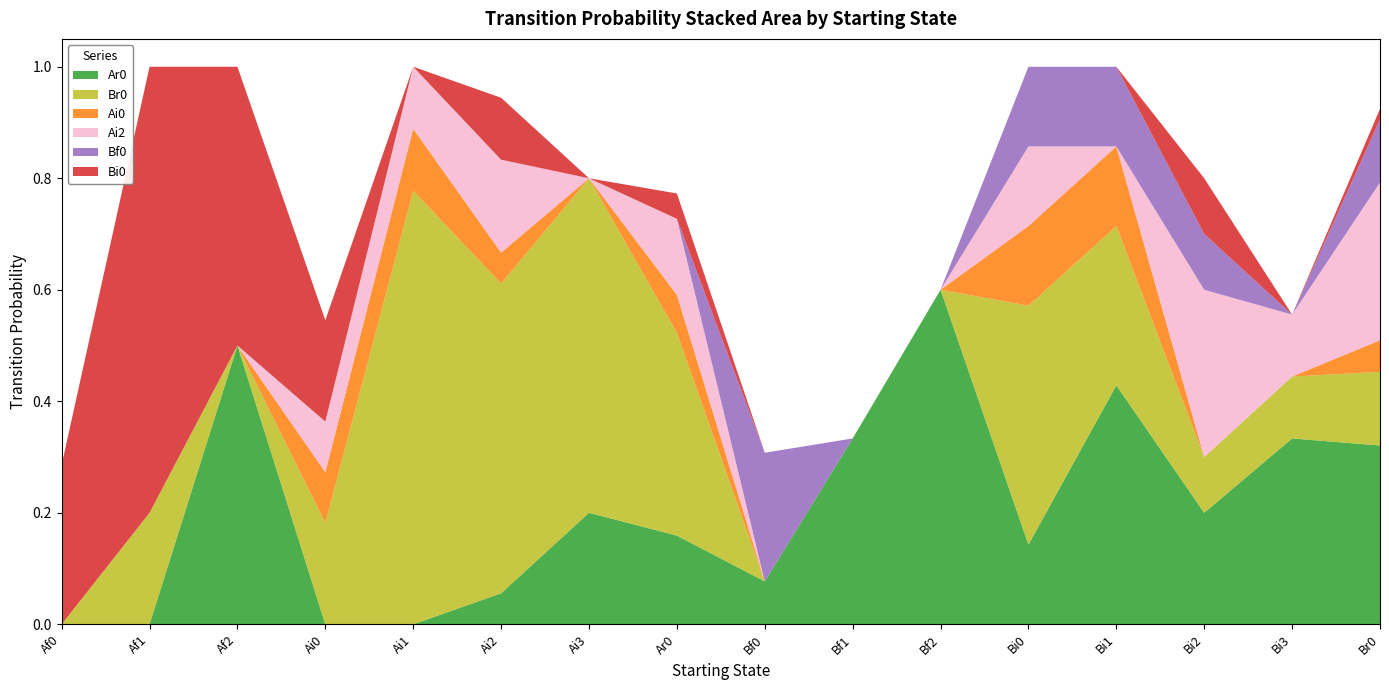

Reading left to right, list all the values displayed in this chart.

Ar0: Af0=0.0	Af1=0.0	Af2=0.5	Ai0=0.0	Ai1=0.0	Ai2=0.1	Ai3=0.2	Ar0=0.2	Bf0=0.1	Bf1=0.3	Bf2=0.6	Bi0=0.1	Bi1=0.4	Bi2=0.2	Bi3=0.3	Br0=0.3
Br0: Af0=0.0	Af1=0.2	Af2=0.0	Ai0=0.2	Ai1=0.8	Ai2=0.6	Ai3=0.6	Ar0=0.4	Bf0=0.0	Bf1=0.0	Bf2=0.0	Bi0=0.4	Bi1=0.3	Bi2=0.1	Bi3=0.1	Br0=0.1
Ai0: Af0=0.0	Af1=0.0	Af2=0.0	Ai0=0.1	Ai1=0.1	Ai2=0.1	Ai3=0.0	Ar0=0.1	Bf0=0.0	Bf1=0.0	Bf2=0.0	Bi0=0.1	Bi1=0.1	Bi2=0.0	Bi3=0.0	Br0=0.1
Ai2: Af0=0.0	Af1=0.0	Af2=0.0	Ai0=0.1	Ai1=0.1	Ai2=0.2	Ai3=0.0	Ar0=0.1	Bf0=0.0	Bf1=0.0	Bf2=0.0	Bi0=0.1	Bi1=0.0	Bi2=0.3	Bi3=0.1	Br0=0.3
Bf0: Af0=0.0	Af1=0.0	Af2=0.0	Ai0=0.0	Ai1=0.0	Ai2=0.0	Ai3=0.0	Ar0=0.0	Bf0=0.2	Bf1=0.0	Bf2=0.0	Bi0=0.1	Bi1=0.1	Bi2=0.1	Bi3=0.0	Br0=0.1
Bi0: Af0=0.3	Af1=0.8	Af2=0.5	Ai0=0.2	Ai1=0.0	Ai2=0.1	Ai3=0.0	Ar0=0.0	Bf0=0.0	Bf1=0.0	Bf2=0.0	Bi0=0.0	Bi1=0.0	Bi2=0.1	Bi3=0.0	Br0=0.0